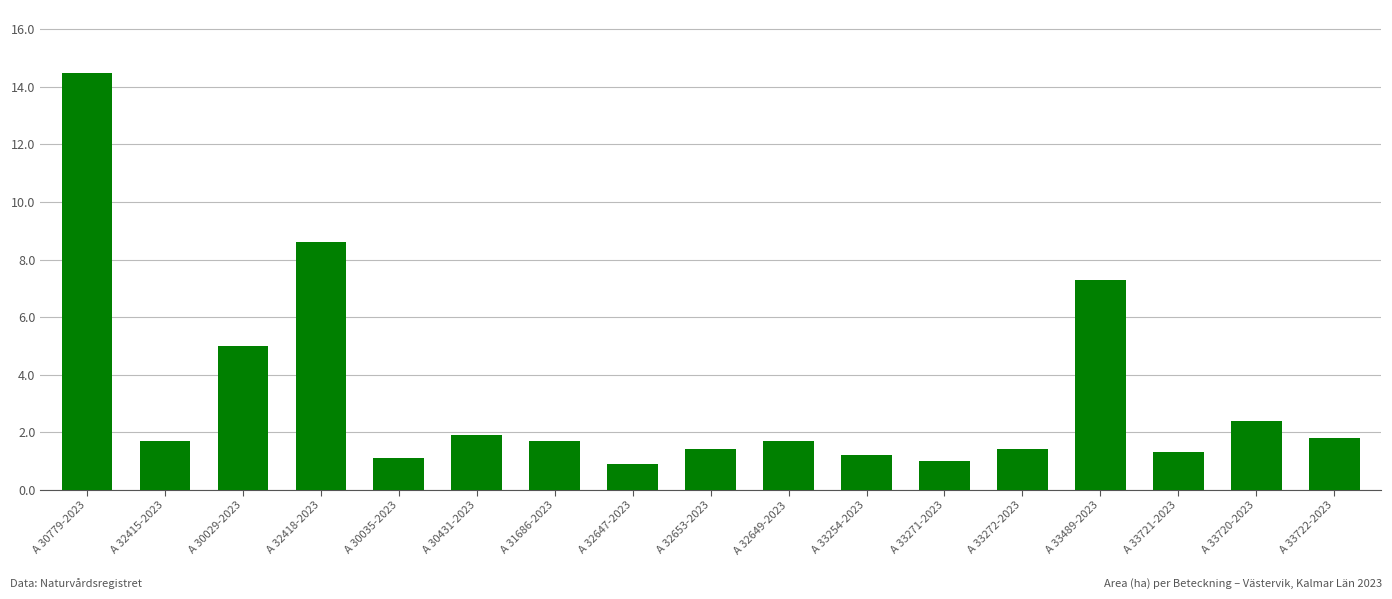

What is the minimum value shown in the chart?

0.9